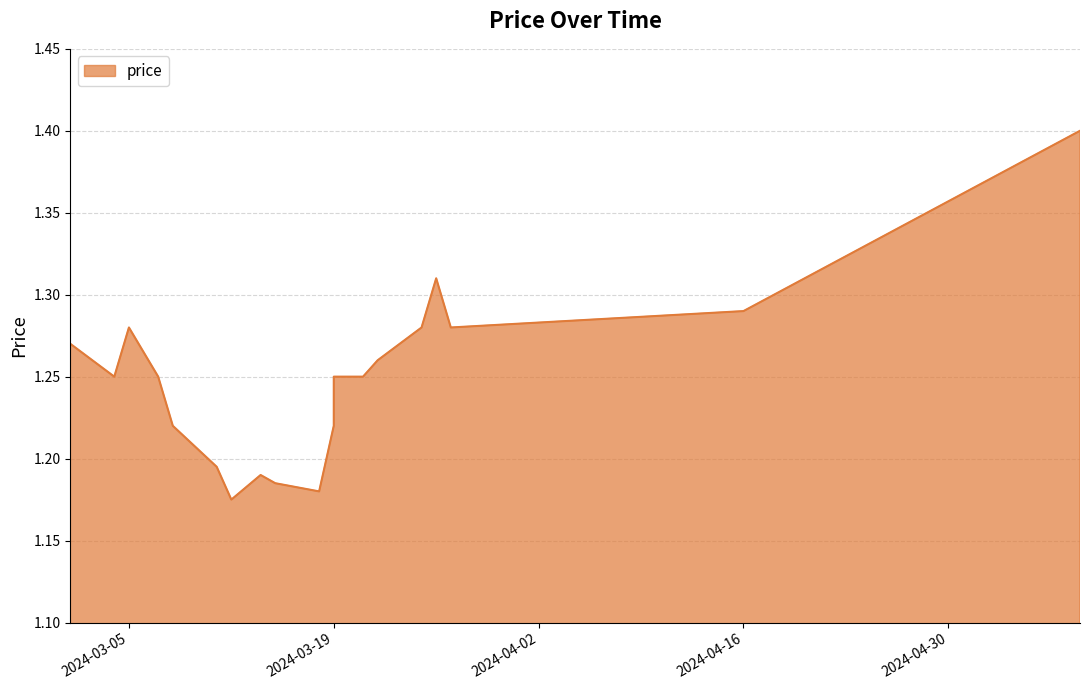

Reading left to right, transcribe all the data shown in this chart.

2024-03-01=1.3	2024-03-04=1.2	2024-03-05=1.3	2024-03-06=1.3	2024-03-07=1.2	2024-03-08=1.2	2024-03-11=1.2	2024-03-12=1.2	2024-03-14=1.2	2024-03-15=1.2	2024-03-18=1.2	2024-03-19=1.2	2024-03-19=1.2	2024-03-21=1.2	2024-03-22=1.3	2024-03-25=1.3	2024-03-26=1.3	2024-03-27=1.3	2024-04-16=1.3	2024-05-09=1.4